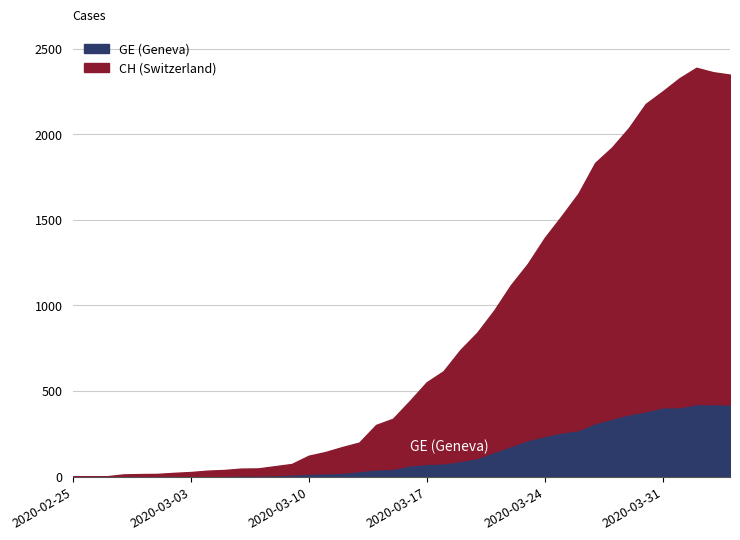

Rank the series by their maximum value, from highest to lowest.

CH, GE